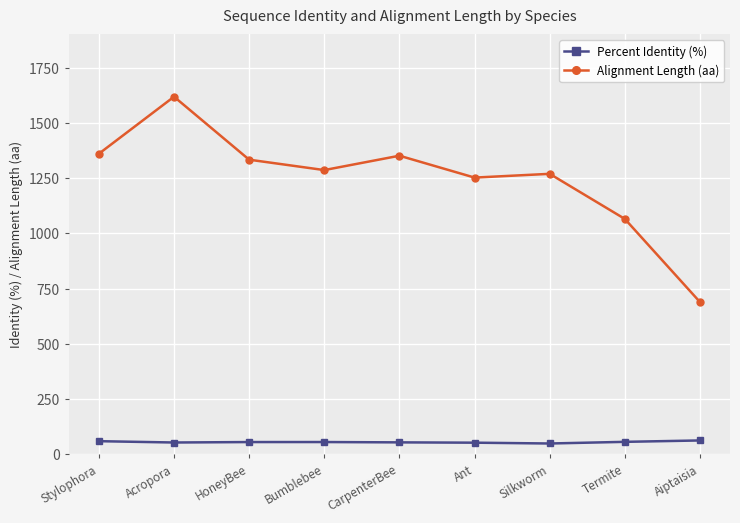

True or false: Percent Identity (%) and Alignment Length (aa) cross at least once.

False